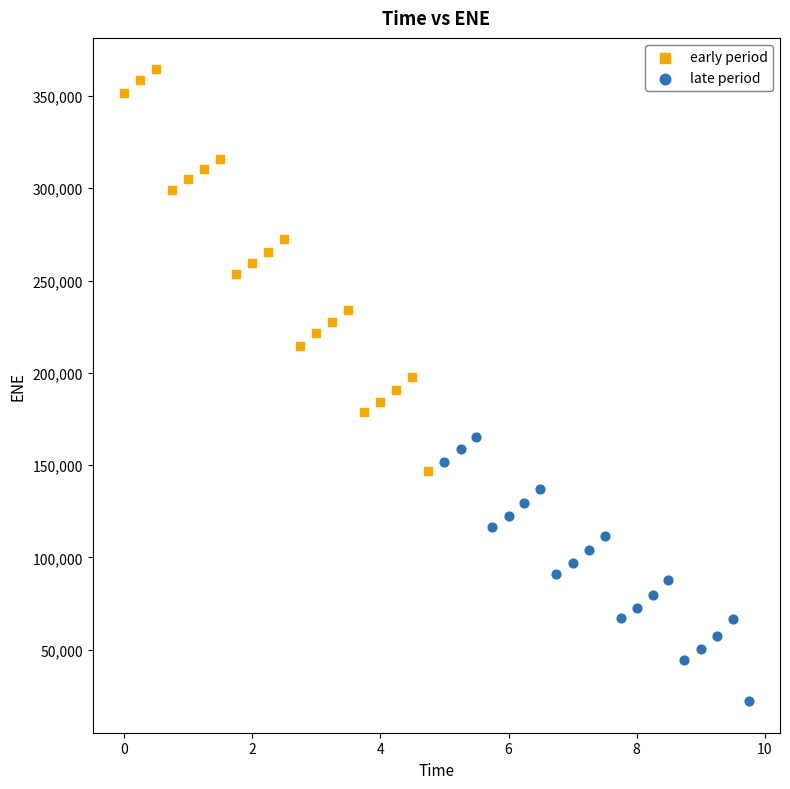

Which series has the widest spread of Y values?

early period